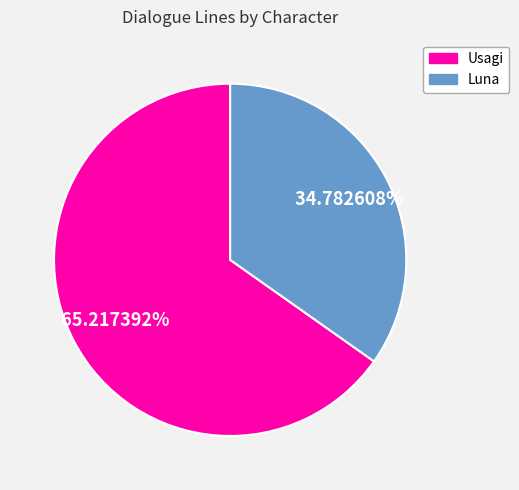

What is the majority slice?

Usagi